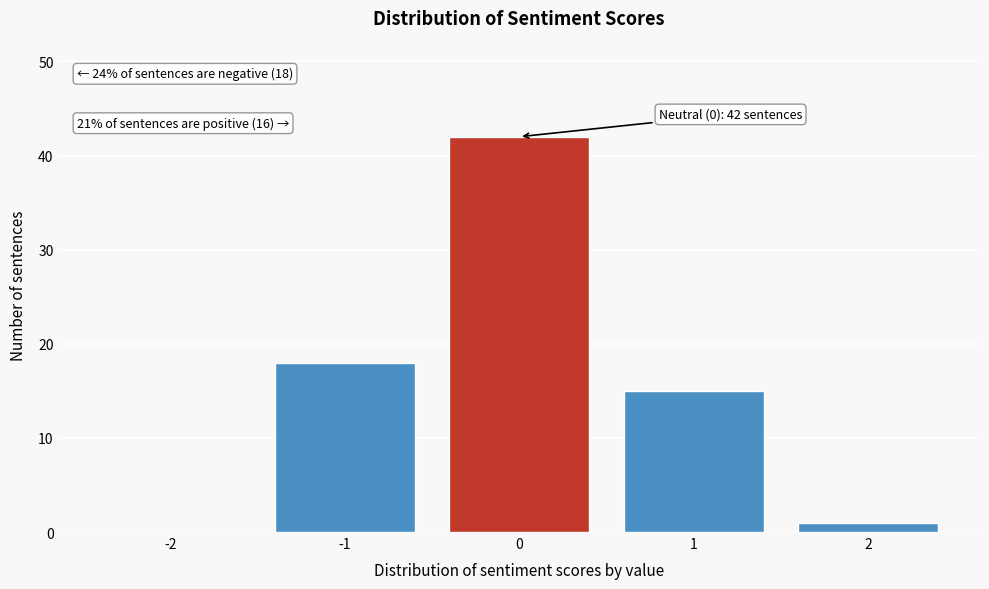

Reading left to right, extract all data points from this chart.

-2=0	-1=18	0=42	1=15	2=1